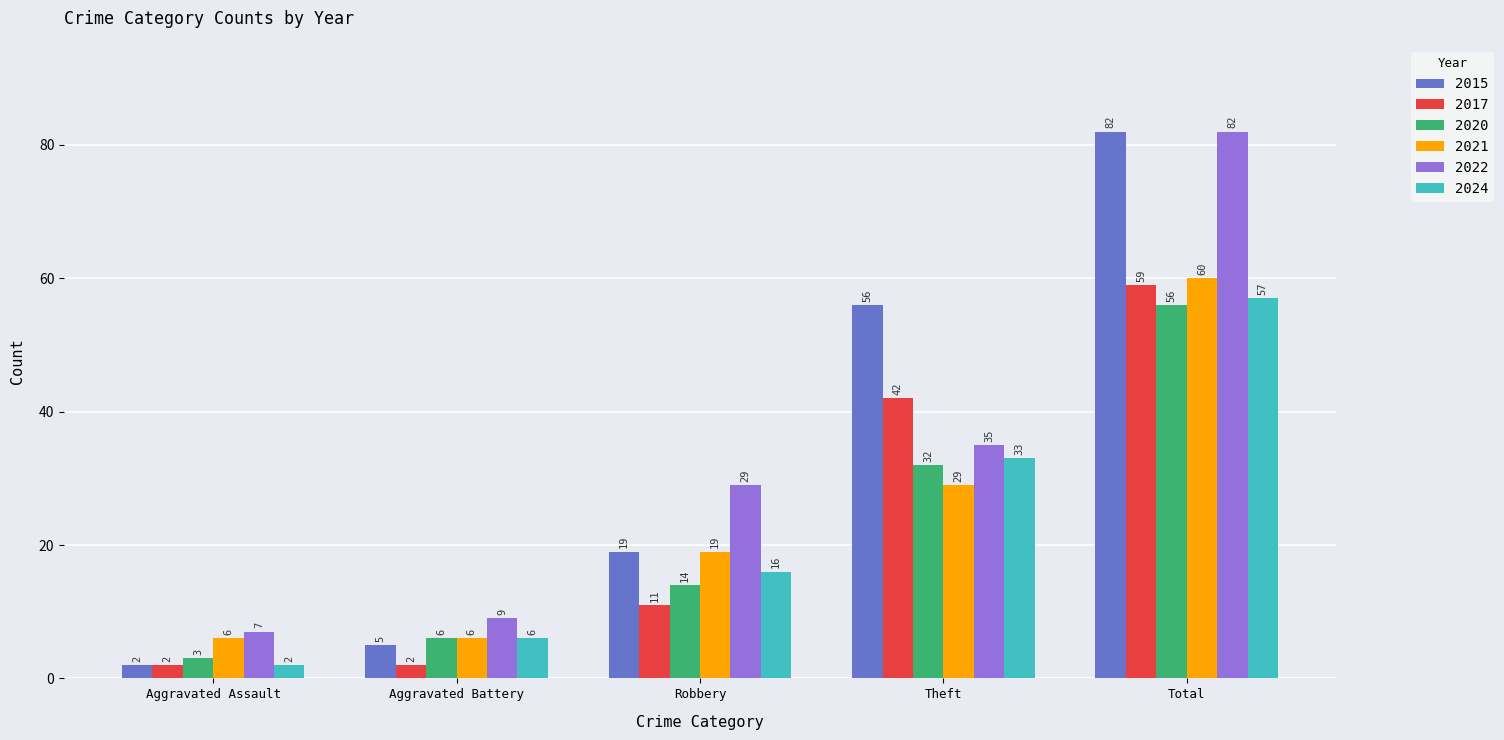

Does the chart contain stacked bars?

No